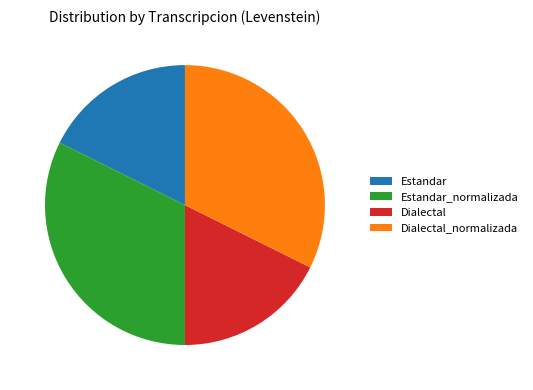

True or false: Dialectal accounts for 25% of the total.

False